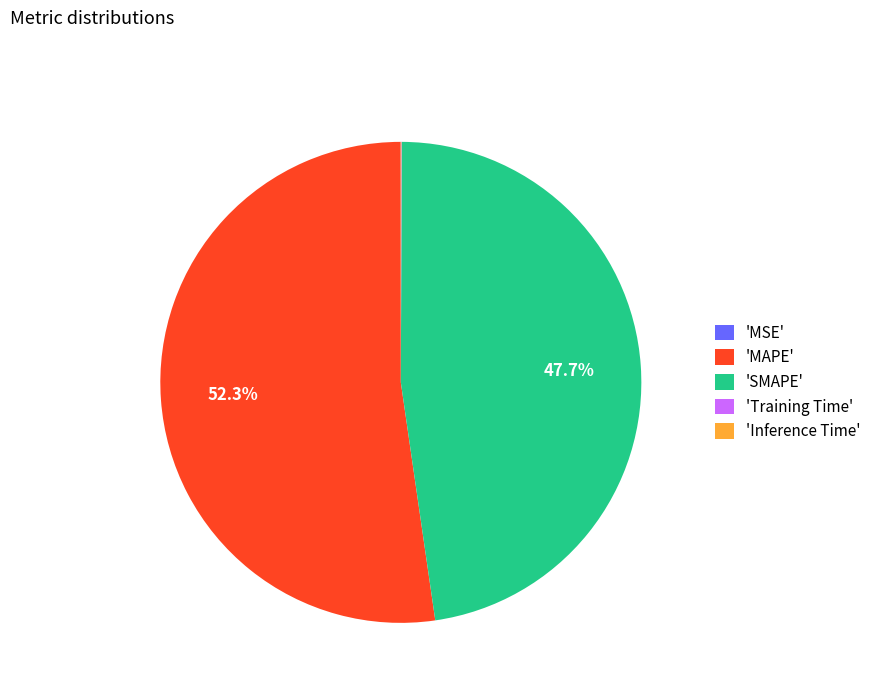

To the nearest percent, what is the average slice percentage?

20%